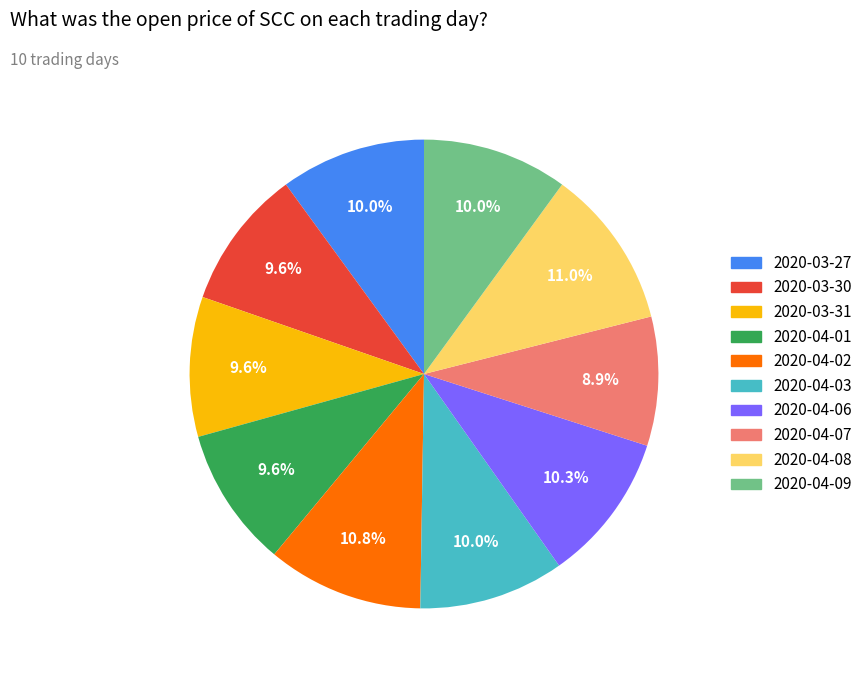

What percentage is NOT represented by 2020-03-30?

90.4%